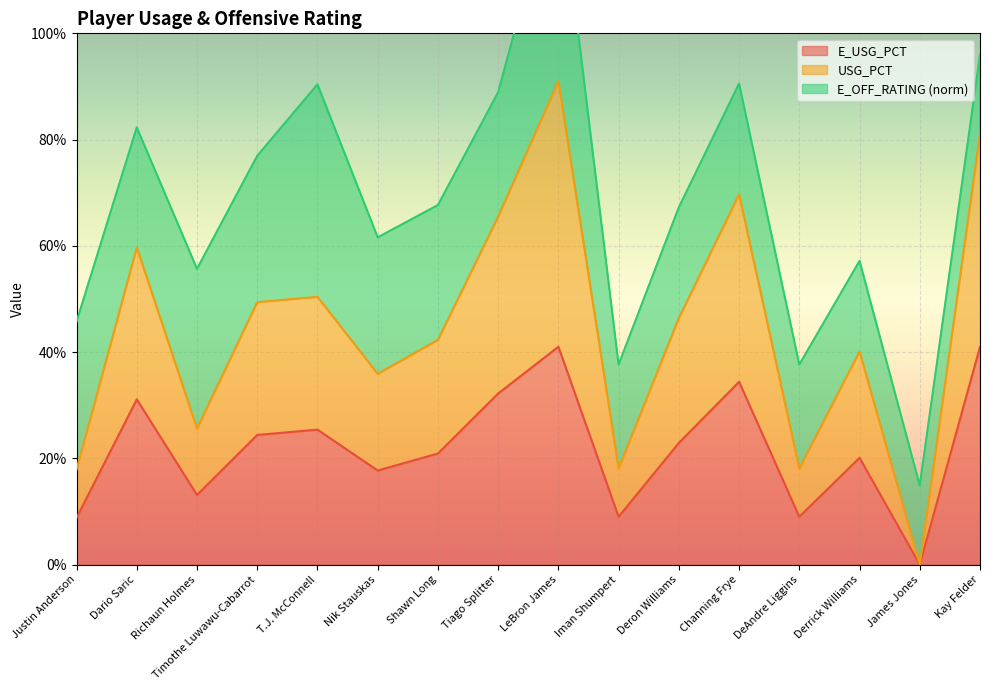

Rank the categories by E_USG_PCT value from lowest to highest.

James Jones, Justin Anderson, Iman Shumpert, DeAndre Liggins, Richaun Holmes, Nik Stauskas, Derrick Williams, Shawn Long, Deron Williams, Timothe Luwawu-Cabarrot, T.J. McConnell, Dario Saric, Tiago Splitter, Channing Frye, LeBron James, Kay Felder